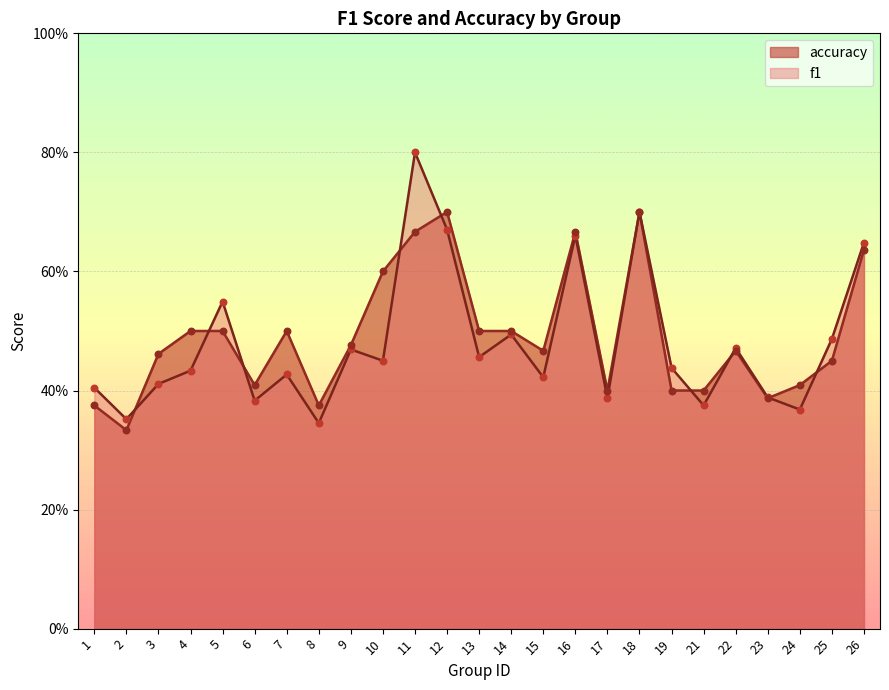

Which series contains the lowest Y value?

accuracy